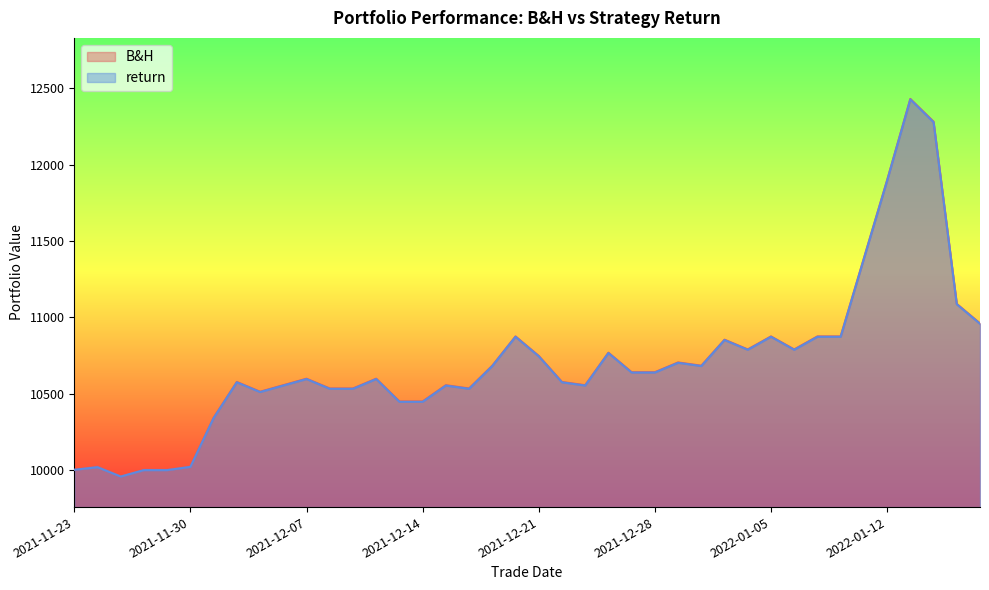

What value does the B&H series have at 2022-01-07?

10874.1